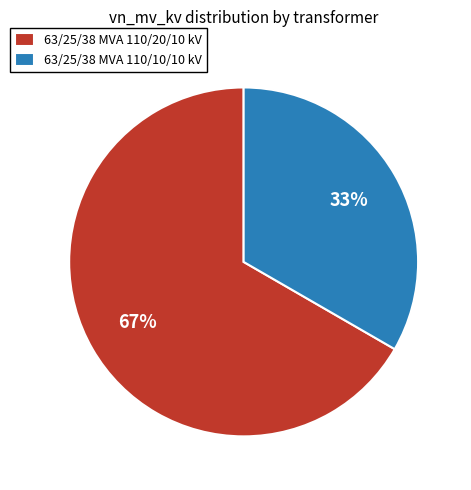

Which category has the smallest portion of the pie?

63/25/38 MVA 110/10/10 kV